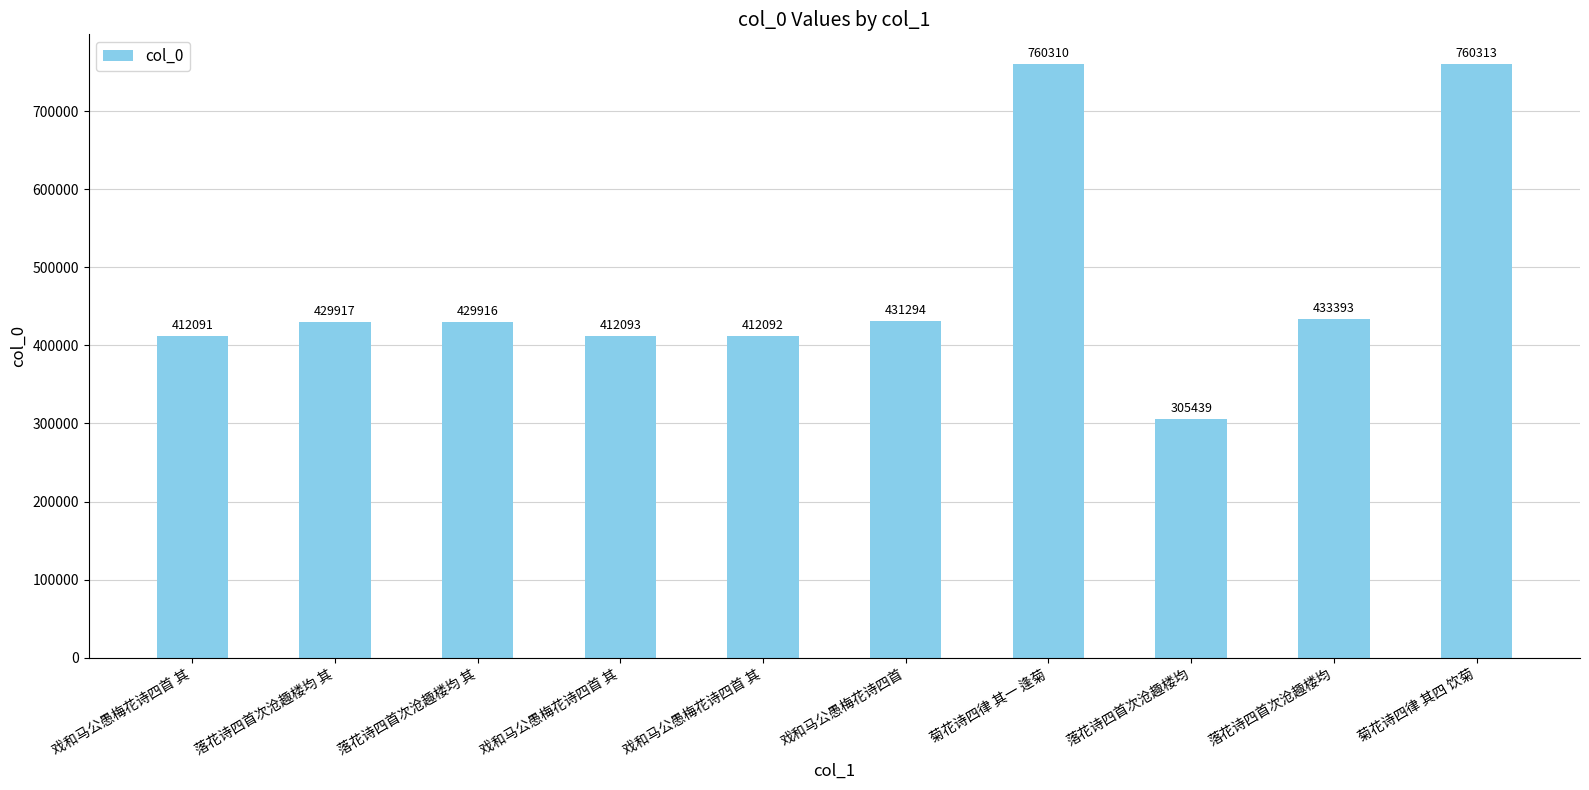

Are the bars horizontal?

No